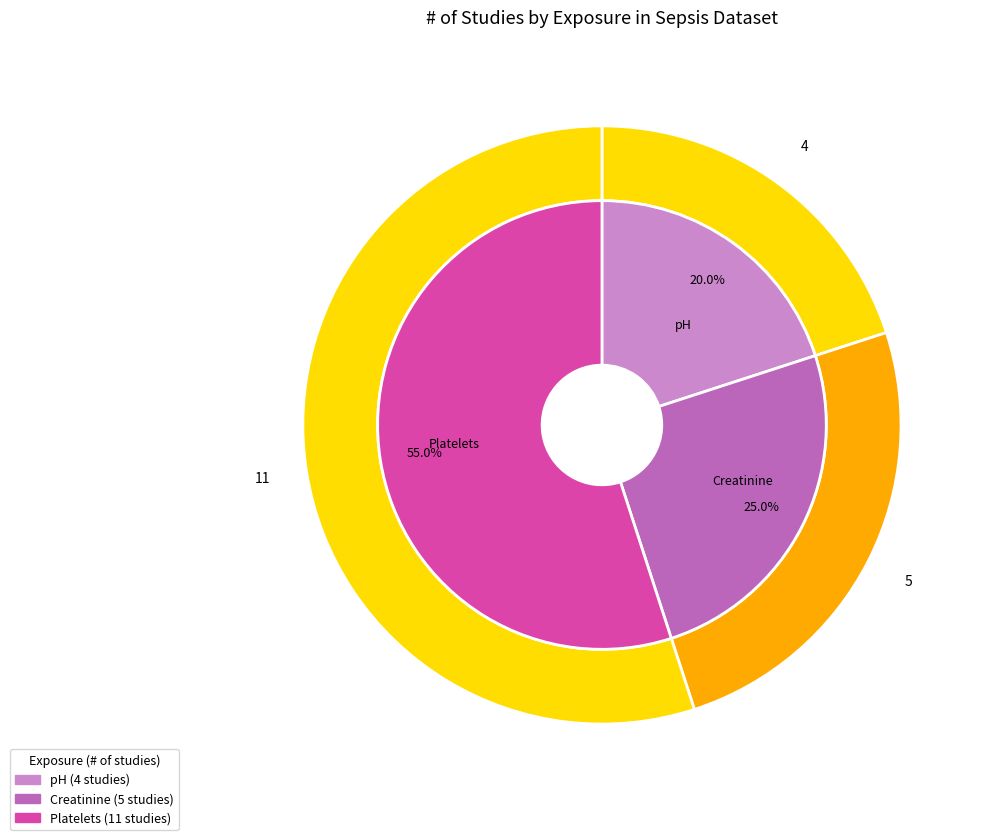

To the nearest percent, what is the difference between the largest and smallest slice percentages?

35%